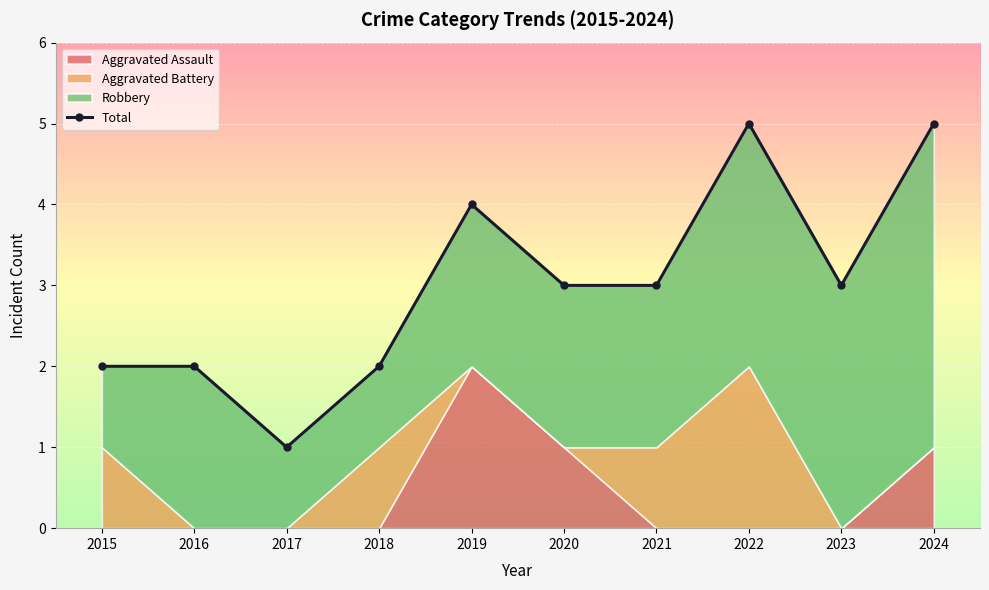

The chart shows a value of 1 at 2017. True or false?

True